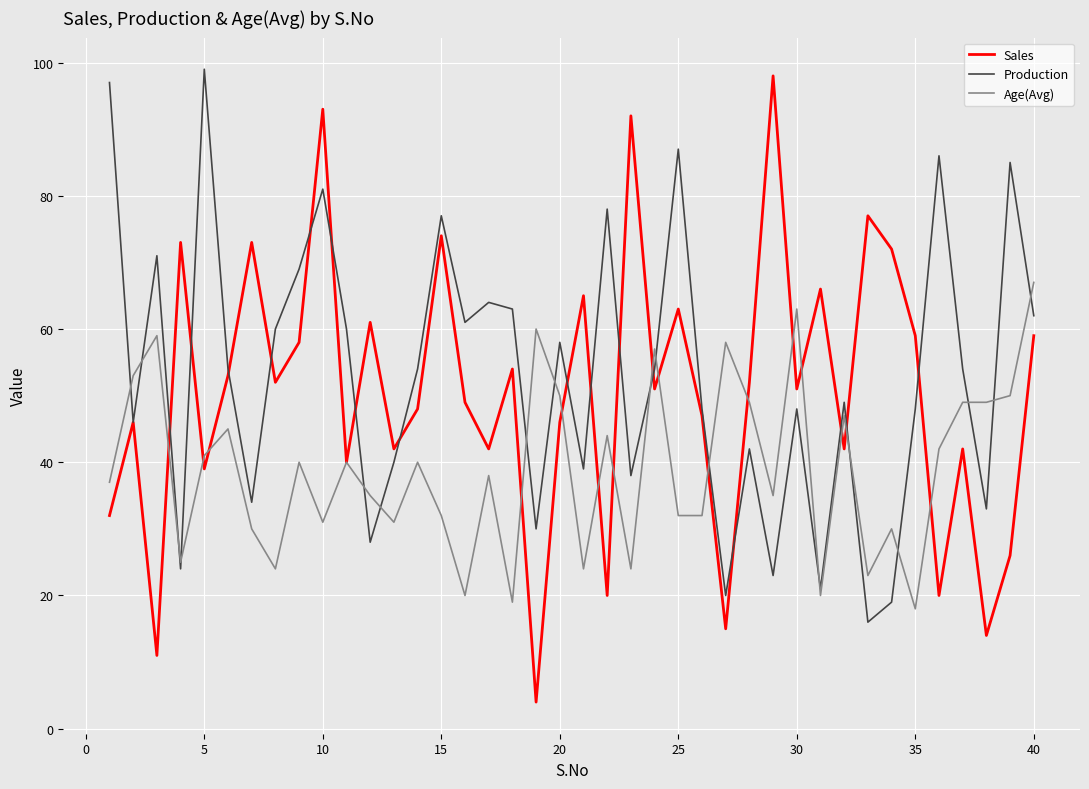

Which series has the largest range (max minus min)?

Sales